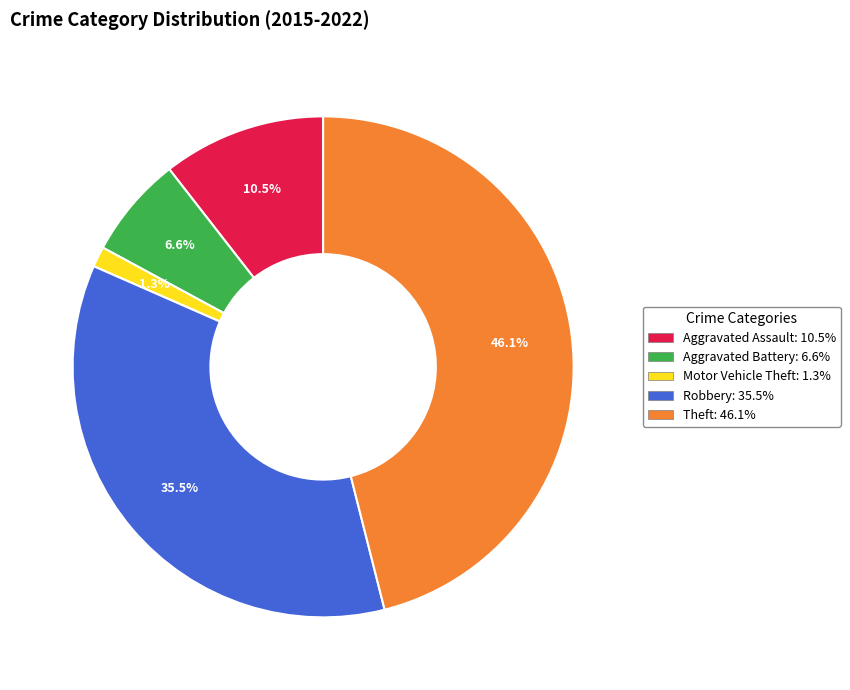

Is it true that Aggravated Assault is 1% of the pie?

False